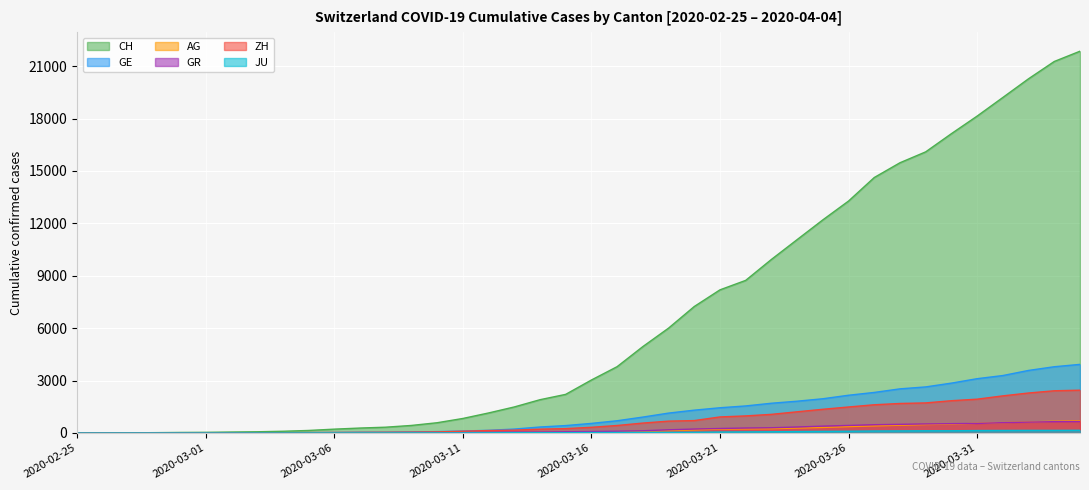

True or false: CH has a value of 16779 at 2020-03-23.

False